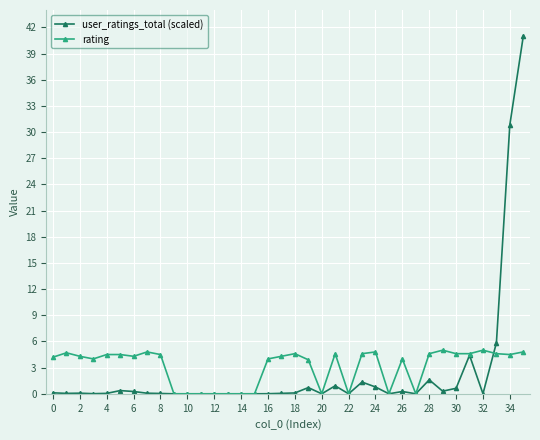

Which series has the largest total across all categories?

rating